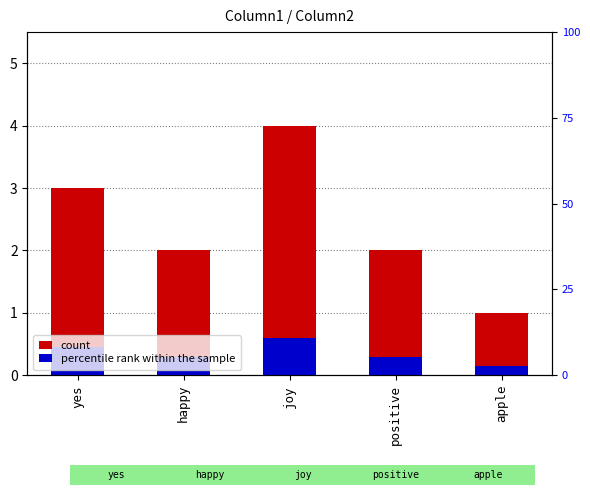

At how many categories does at least one series exceed 2?

2